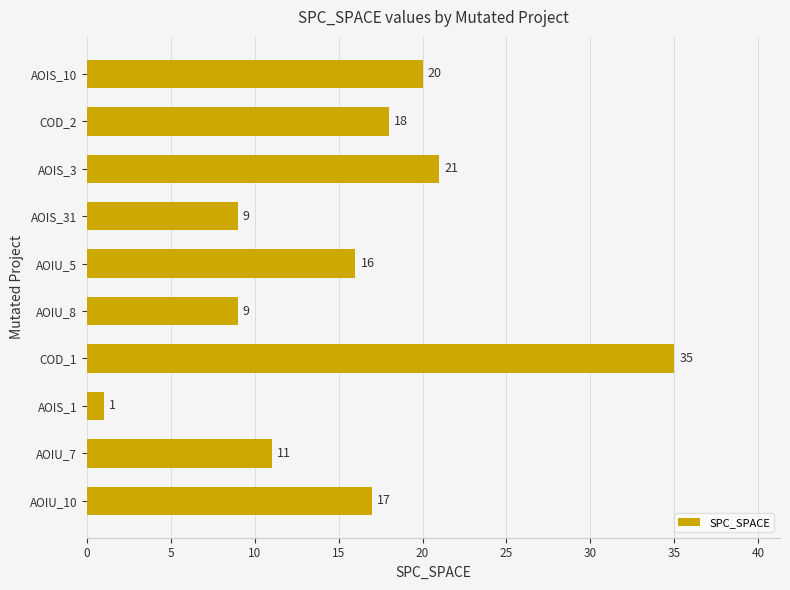

What is the greatest value displayed?

35